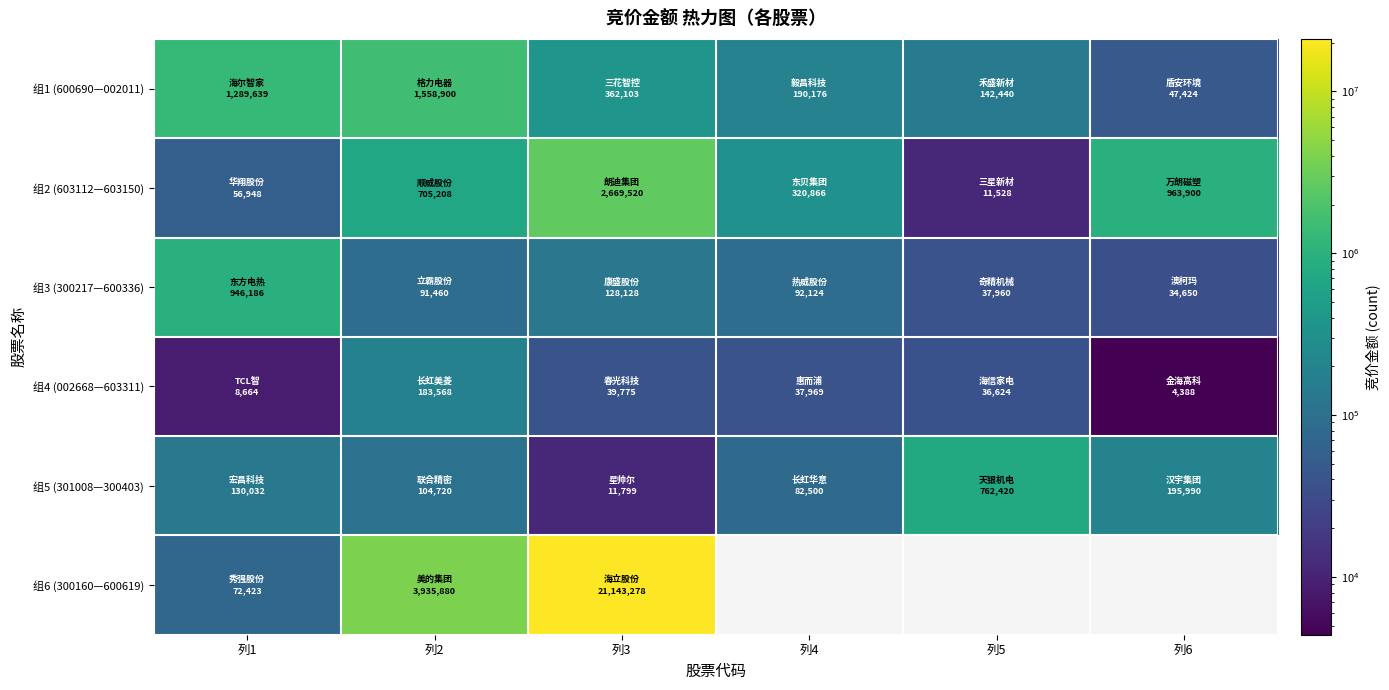

True or false: 组4 (002668—603311) has a value of 8664.0 at 列1.

True